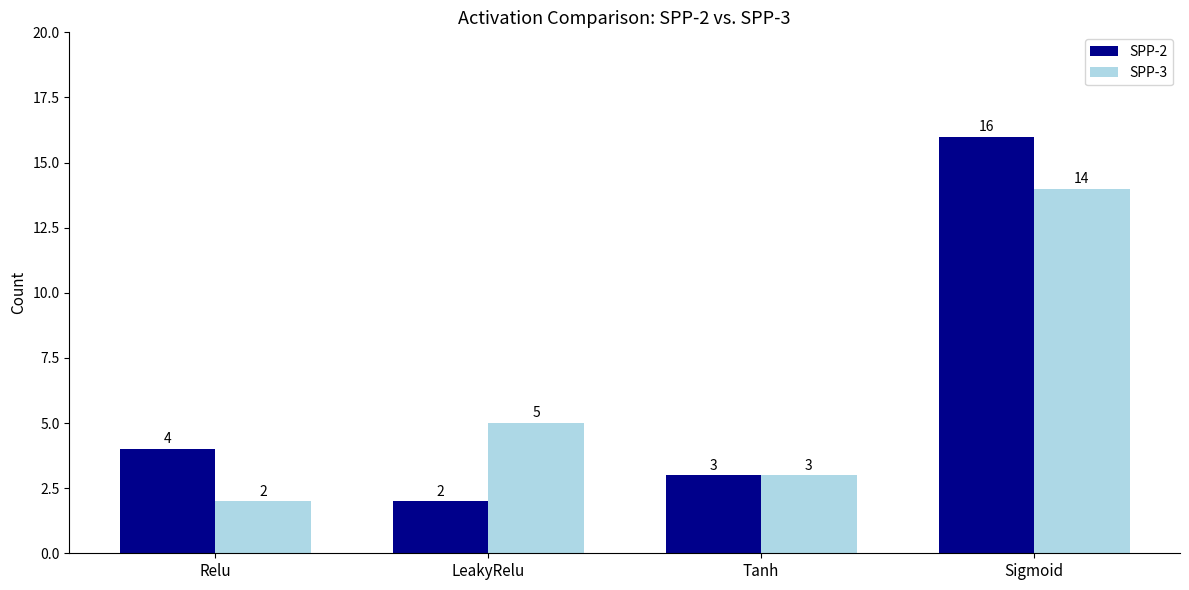

What position from the left is Tanh?

3